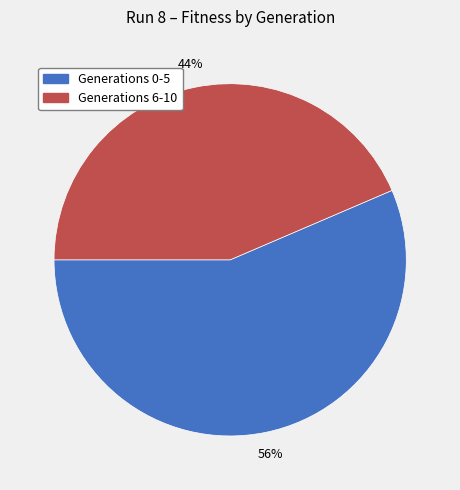

Is there a majority slice in this chart?

Yes